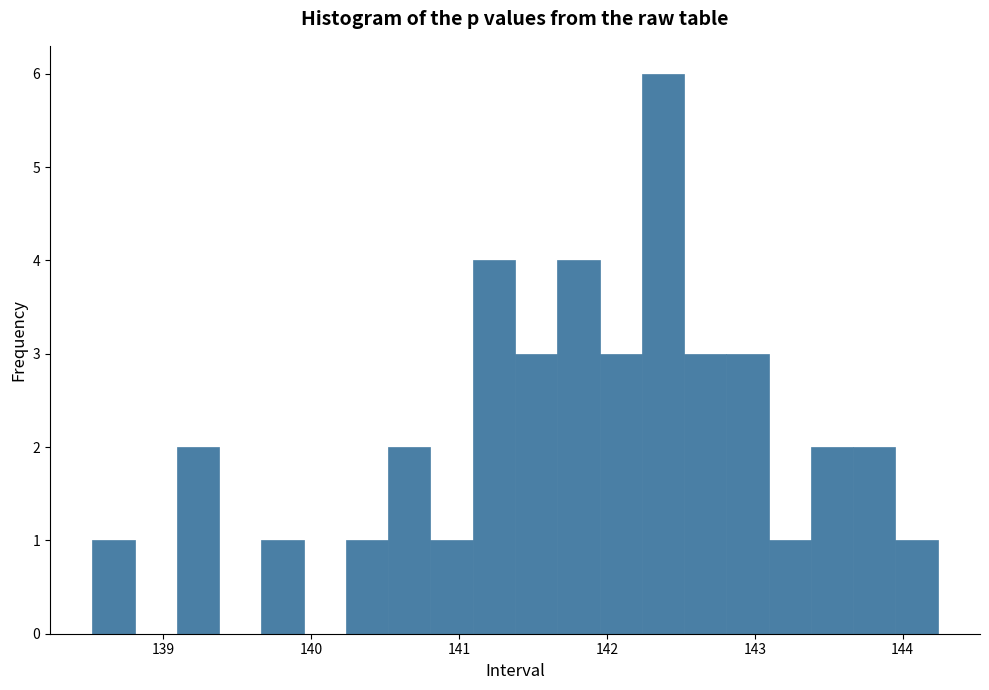

Read against the x-axis, roughly where is the centre of the tallest bar?

142.4